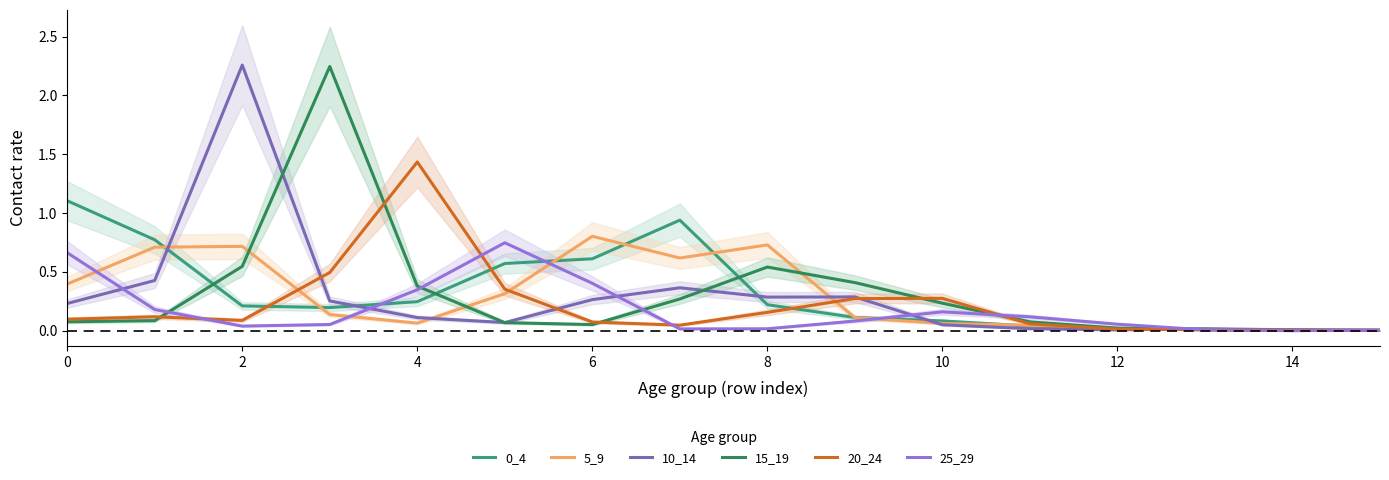

Which series has the largest total across all categories?

0_4